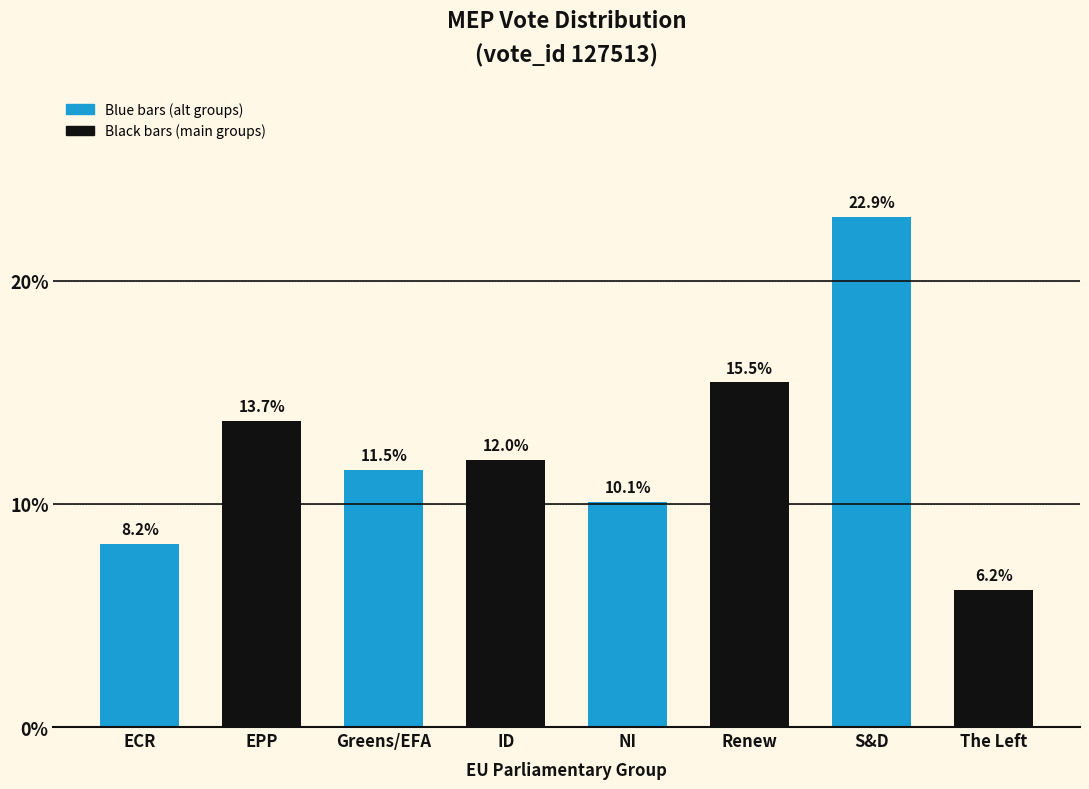

Reading left to right, extract all data points from this chart.

ECR=8.2	EPP=13.7	Greens/EFA=11.5	ID=12.0	NI=10.1	Renew=15.5	S&D=22.9	The Left=6.2